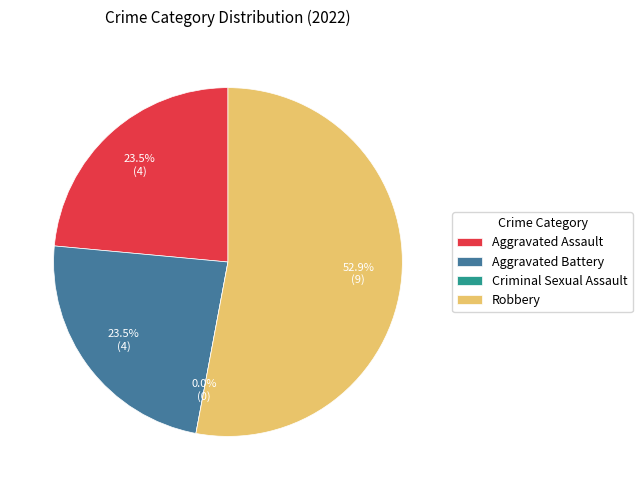

The Robbery slice represents 53% of the pie. True or false?

True